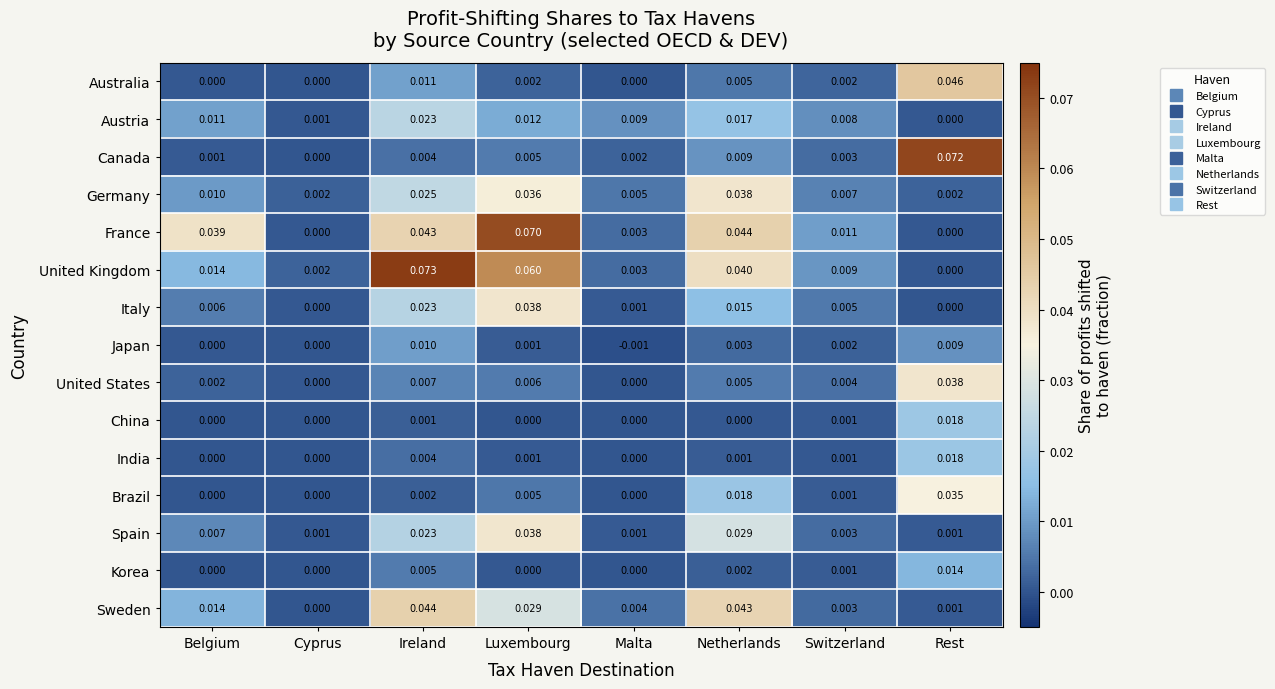

Which series has the largest total across all categories?

France